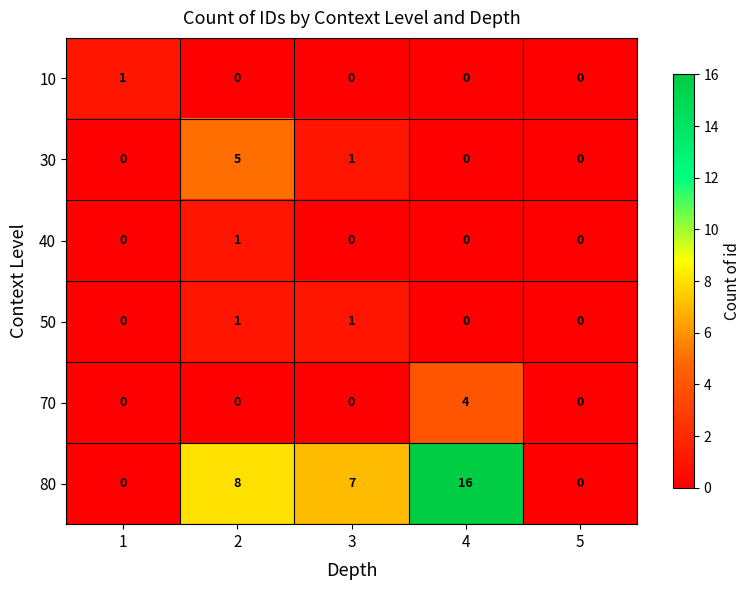

What is the difference between the maximum and minimum values in the 70 series?

4